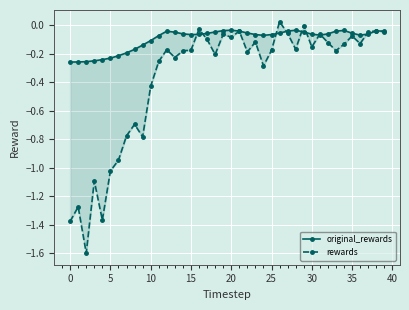

True or false: original_rewards and rewards cross at least once.

True